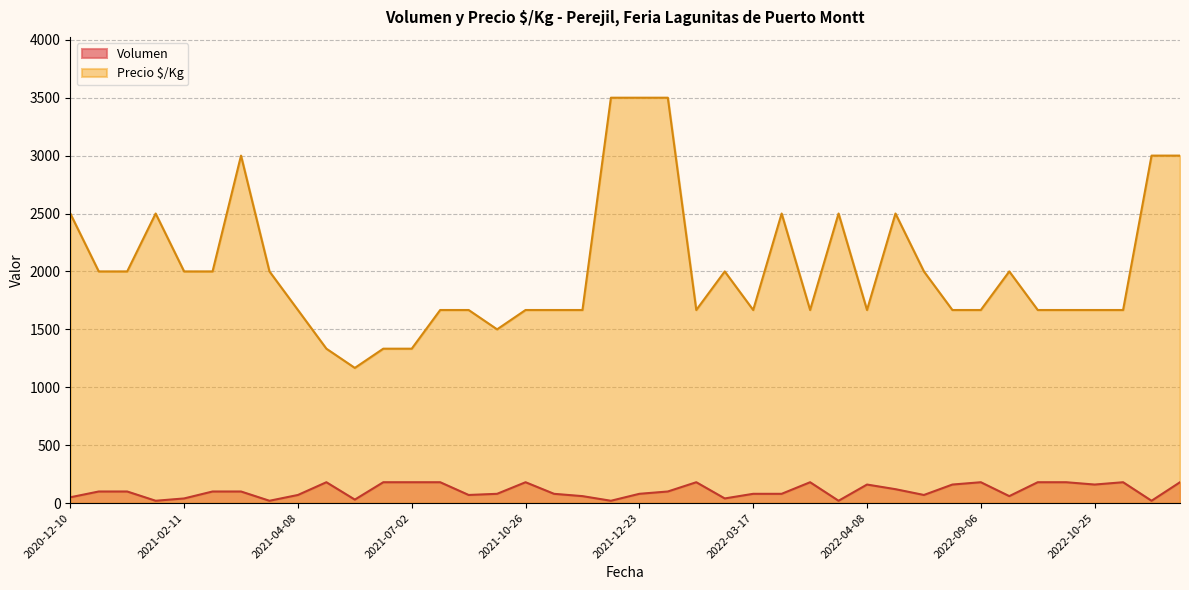

How many data points does each series have?

40